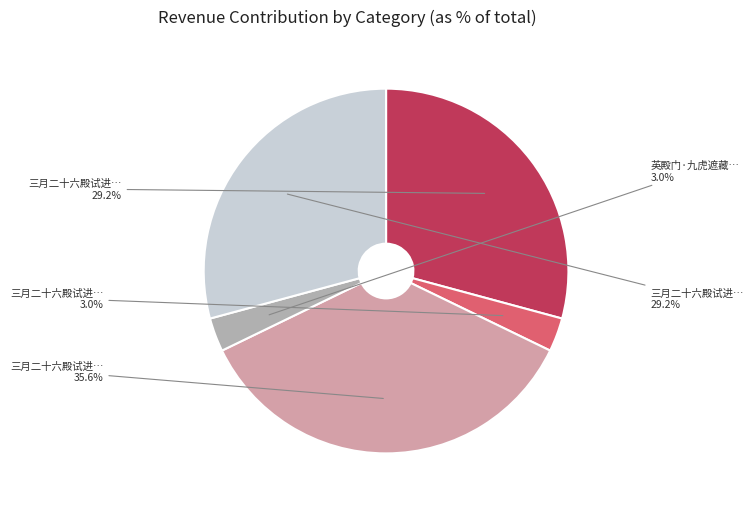

How many segments does this pie chart have?

5